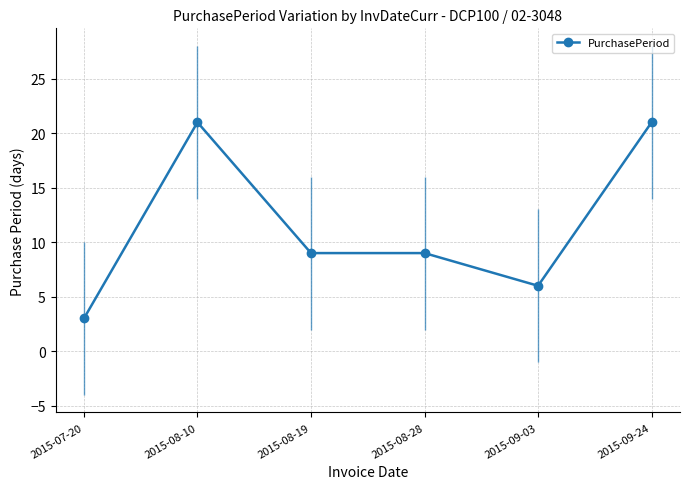

Reading right to left, list all the values displayed in this chart.

21	6	9	9	21	3